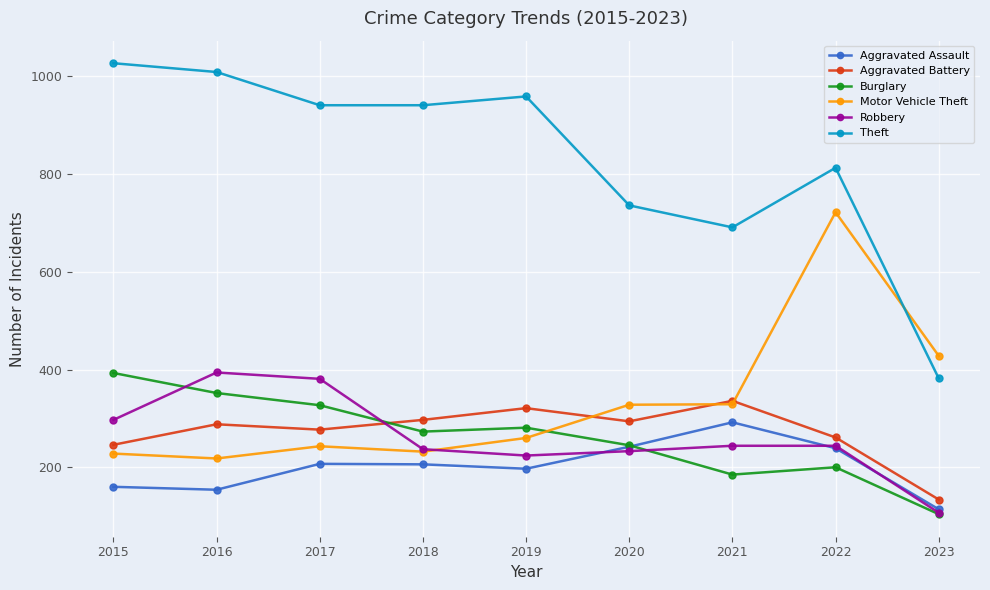

Is this an area chart (filled region under the line)?

No